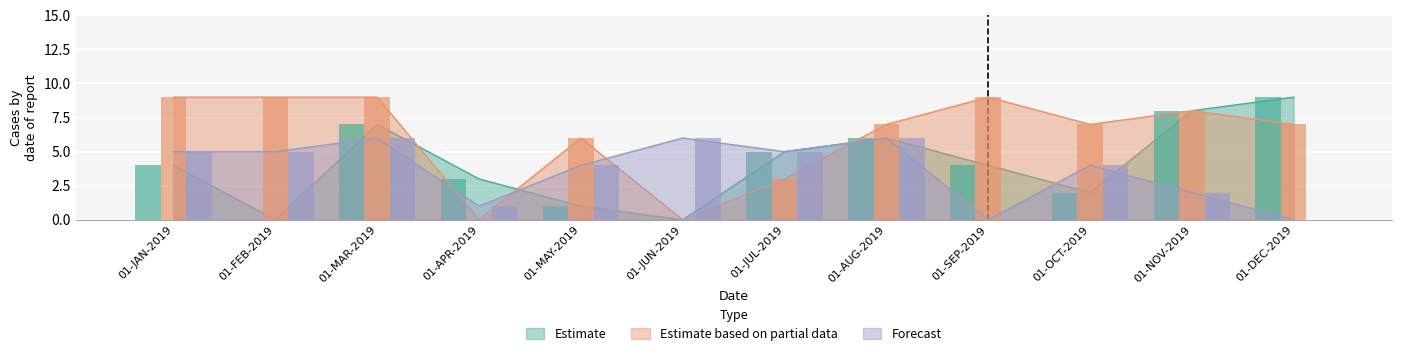

What position from the right is 01-SEP-2019?

4